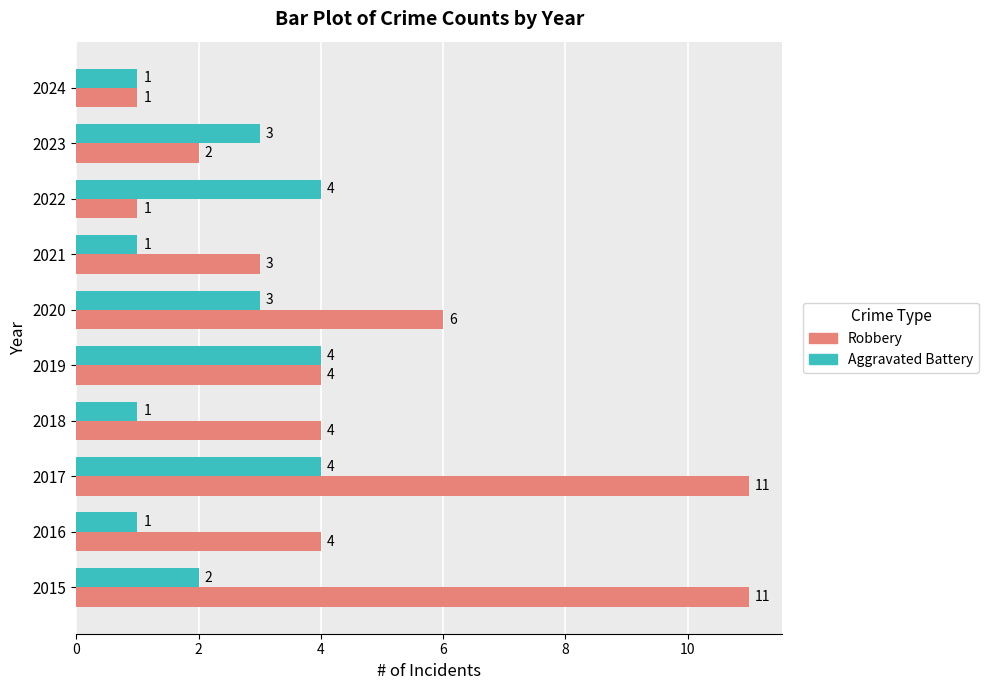

How many categories are shown in the chart?

10